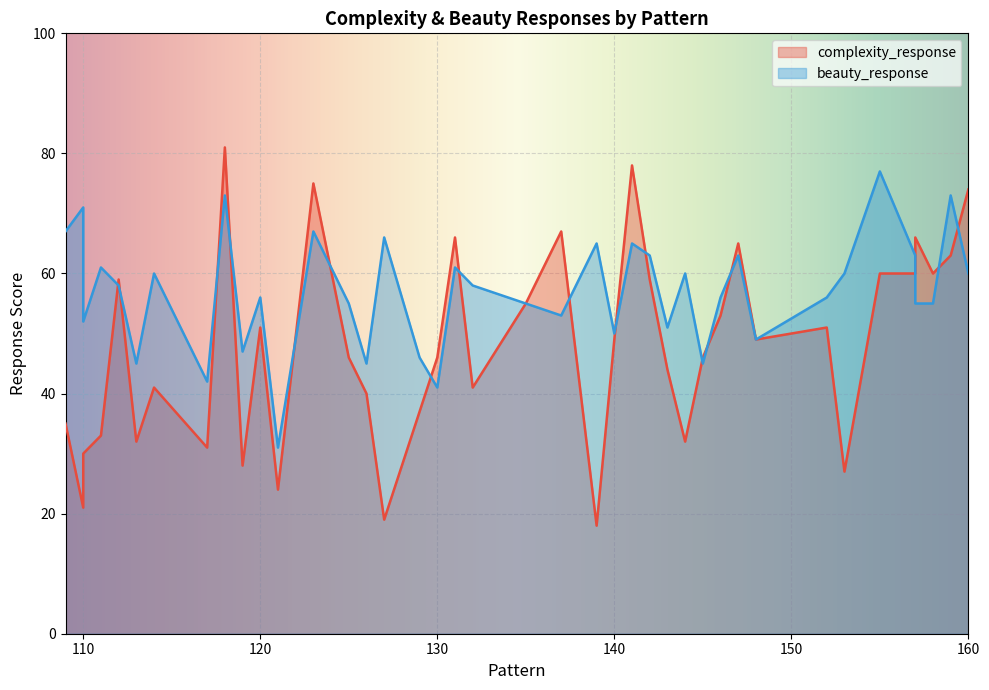

True or false: complexity_response has more than 0 interior local peaks.

True